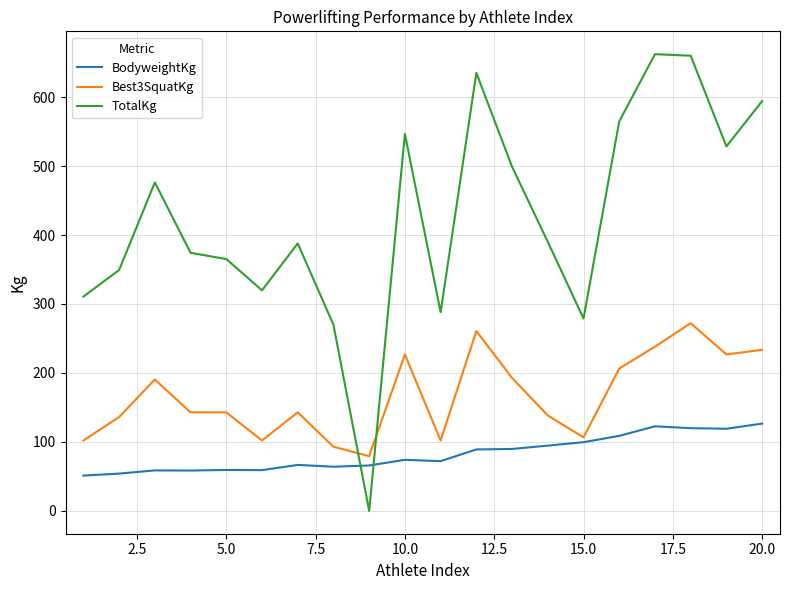

How many intersections are there between TotalKg and BodyweightKg?

2